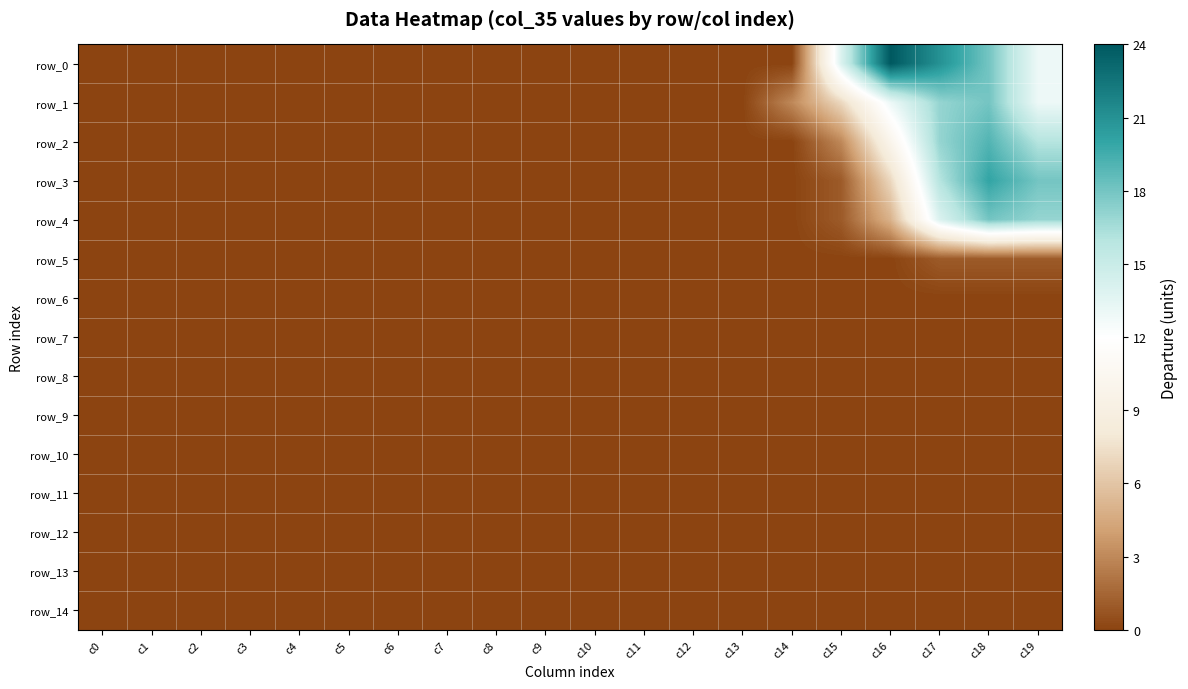

Rank the categories by row_14 value from highest to lowest.

c0, c1, c2, c3, c4, c5, c6, c7, c8, c9, c10, c11, c12, c13, c14, c15, c16, c17, c18, c19